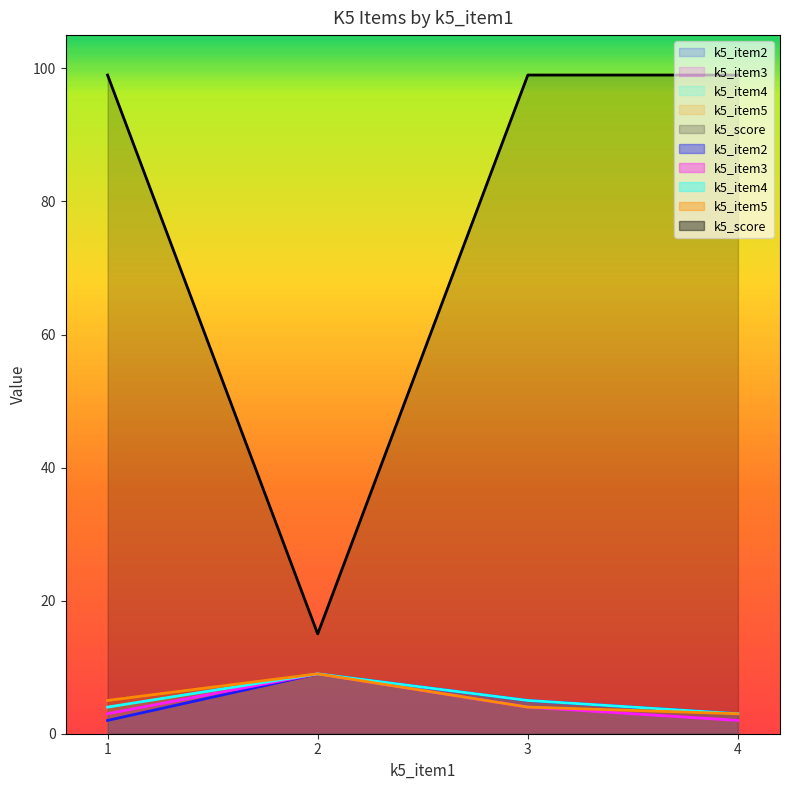

What is the difference between the maximum and minimum values in the k5_item3 series?

7